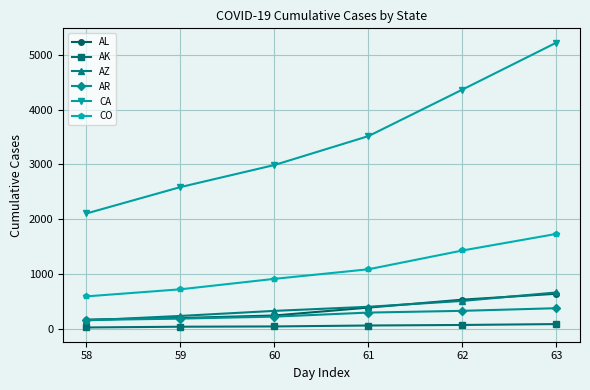

True or false: AZ and CA cross at least once.

False